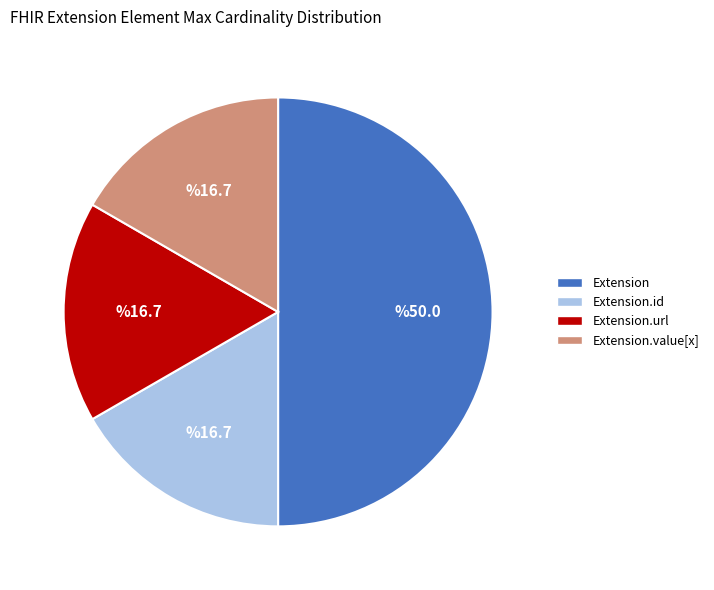

Combined, do Extension.url and Extension.id account for over 50%?

No